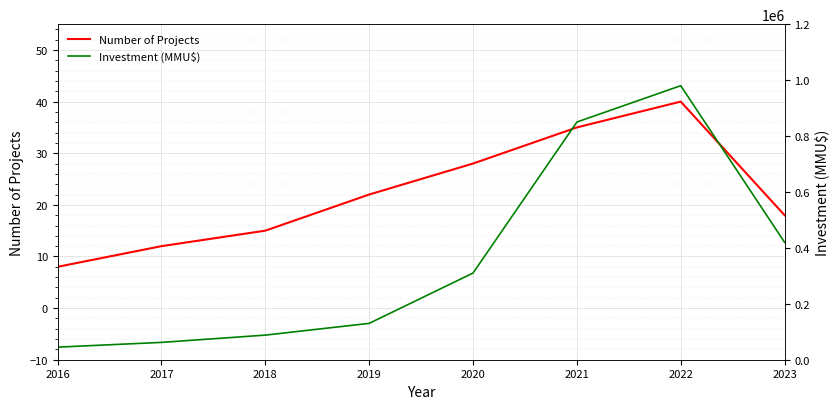

The value of Number of Projects at 2018 is 20. True or false?

False